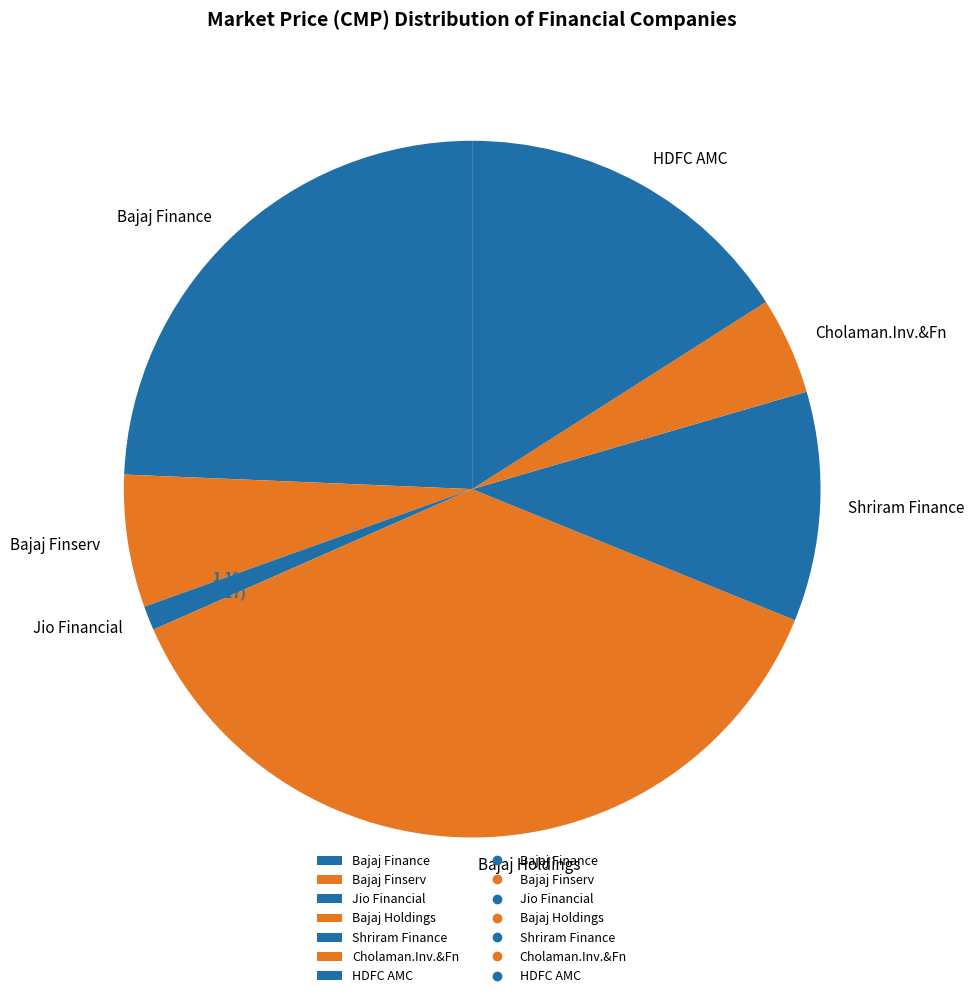

To the nearest percent, what percentage of the pie is Bajaj Holdings?

37%